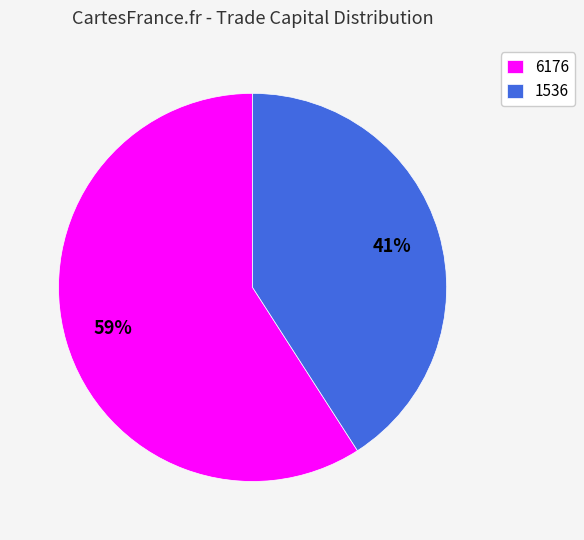

Is there a majority slice in this chart?

Yes